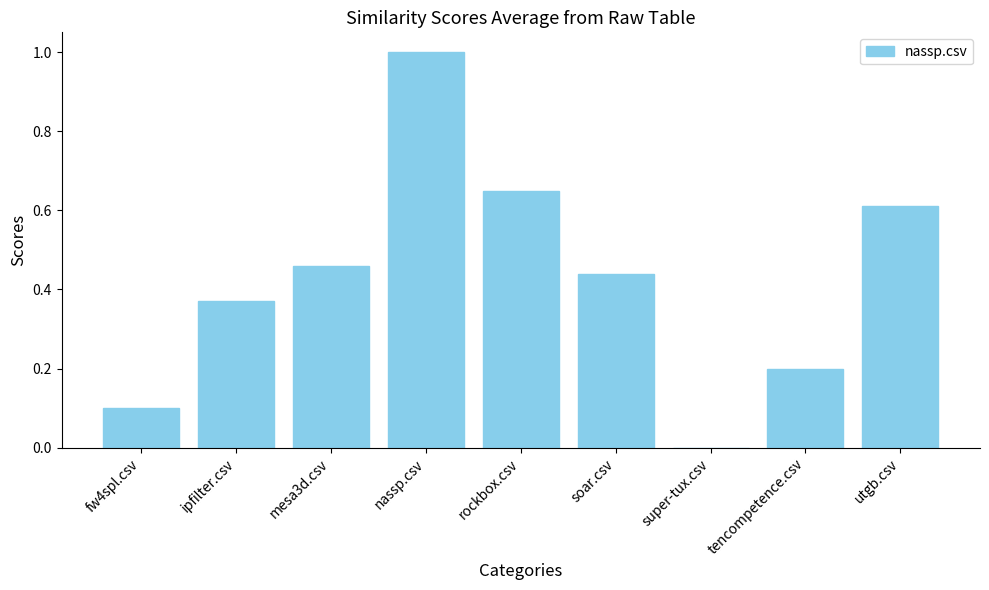

Which has a higher value, fw4spl.csv or mesa3d.csv?

mesa3d.csv